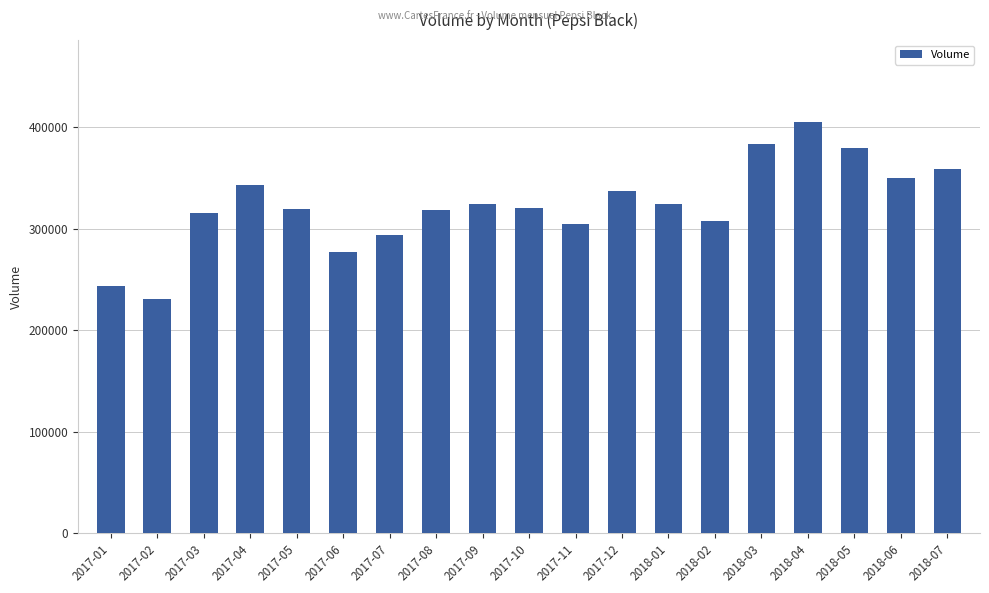

What is the label of the 12th bar from the left?

2017-12